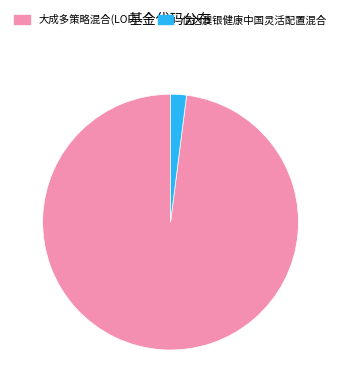

Which slice is the smallest?

信达澳银健康中国灵活配置混合